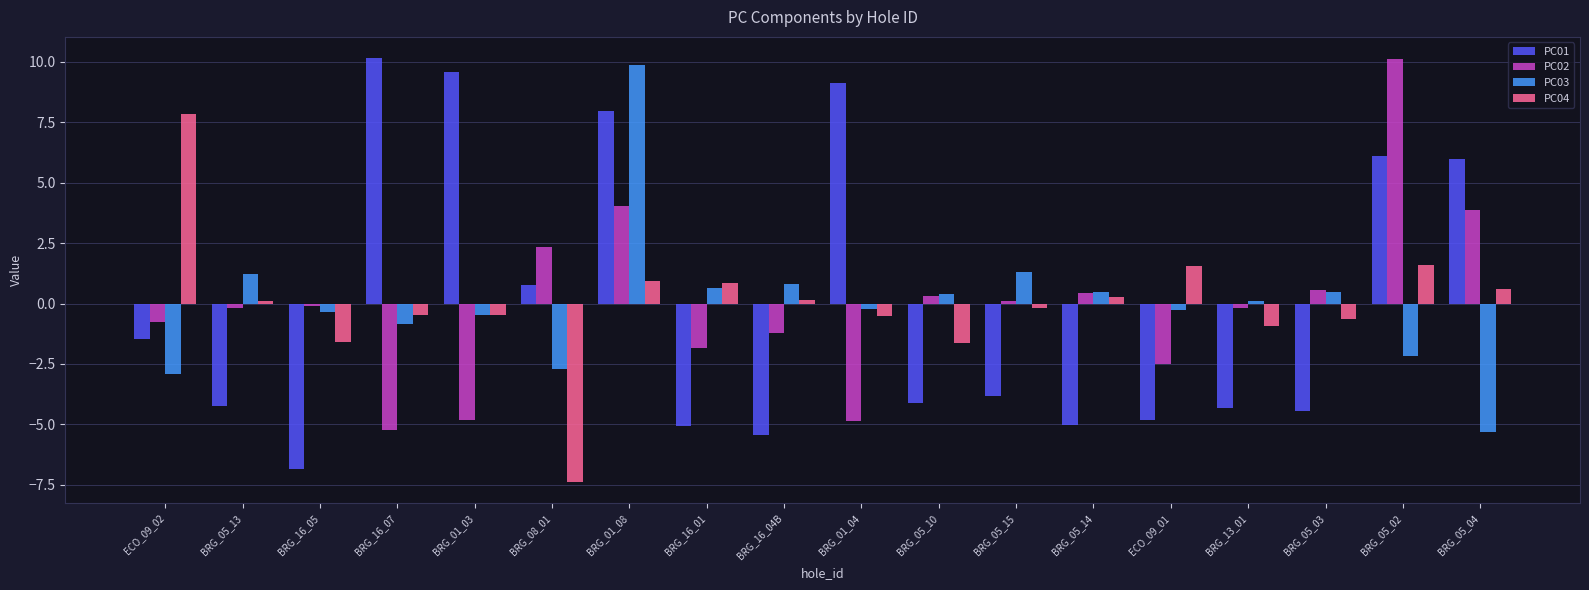

What is the maximum value for PC02?

10.1